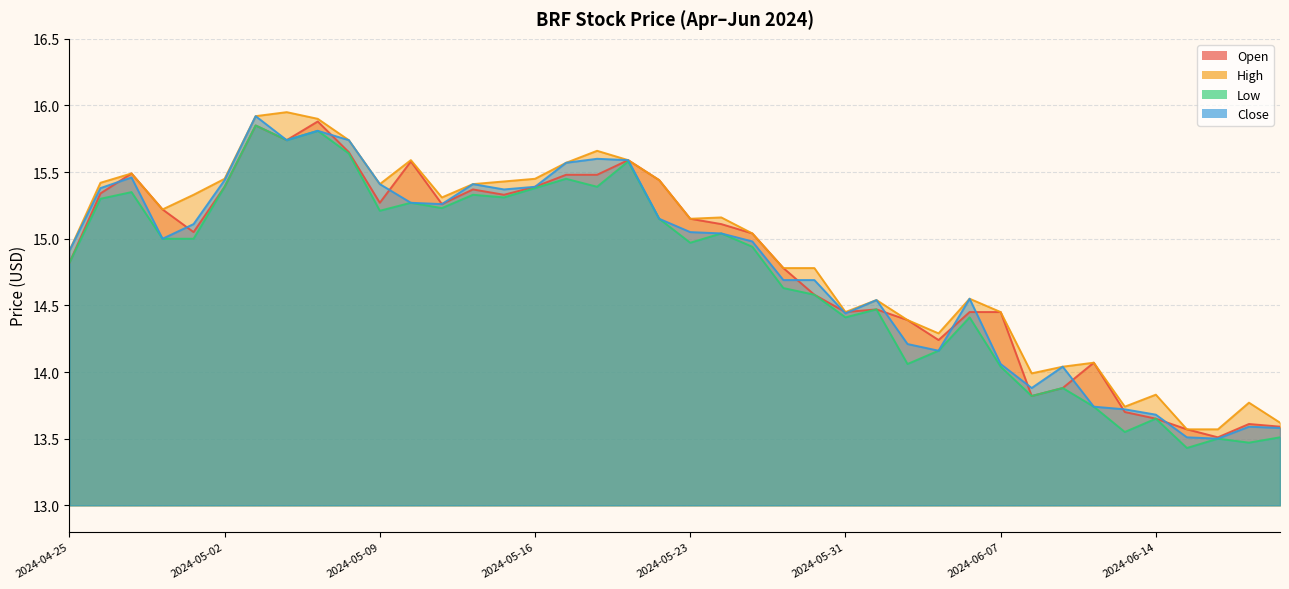

Which series has the largest total across all categories?

High